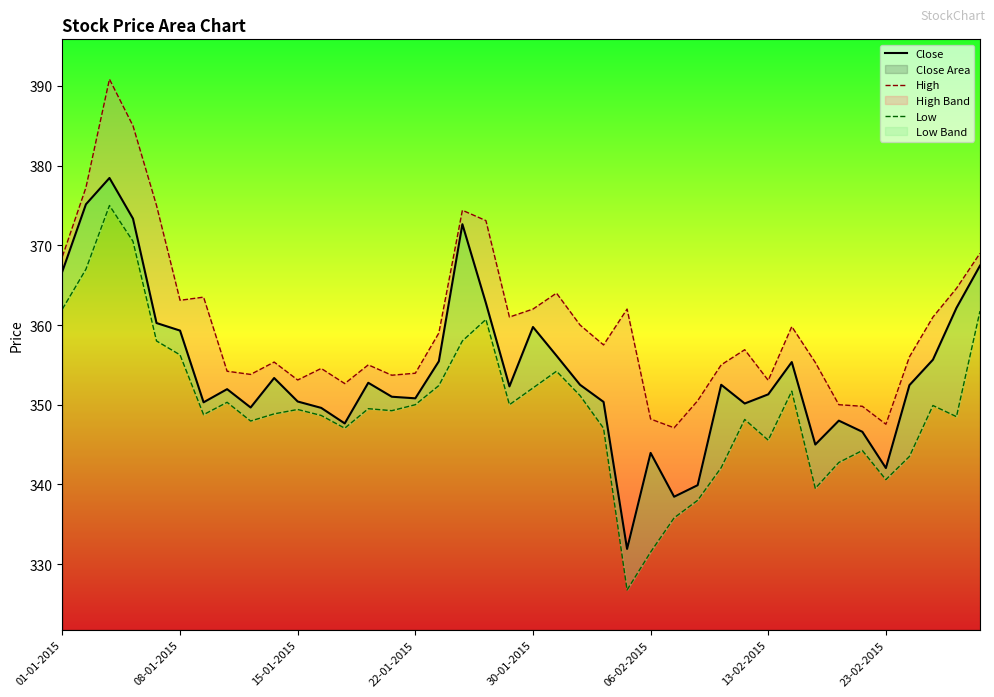

Rank the series by their maximum value, from lowest to highest.

Low, Close, High